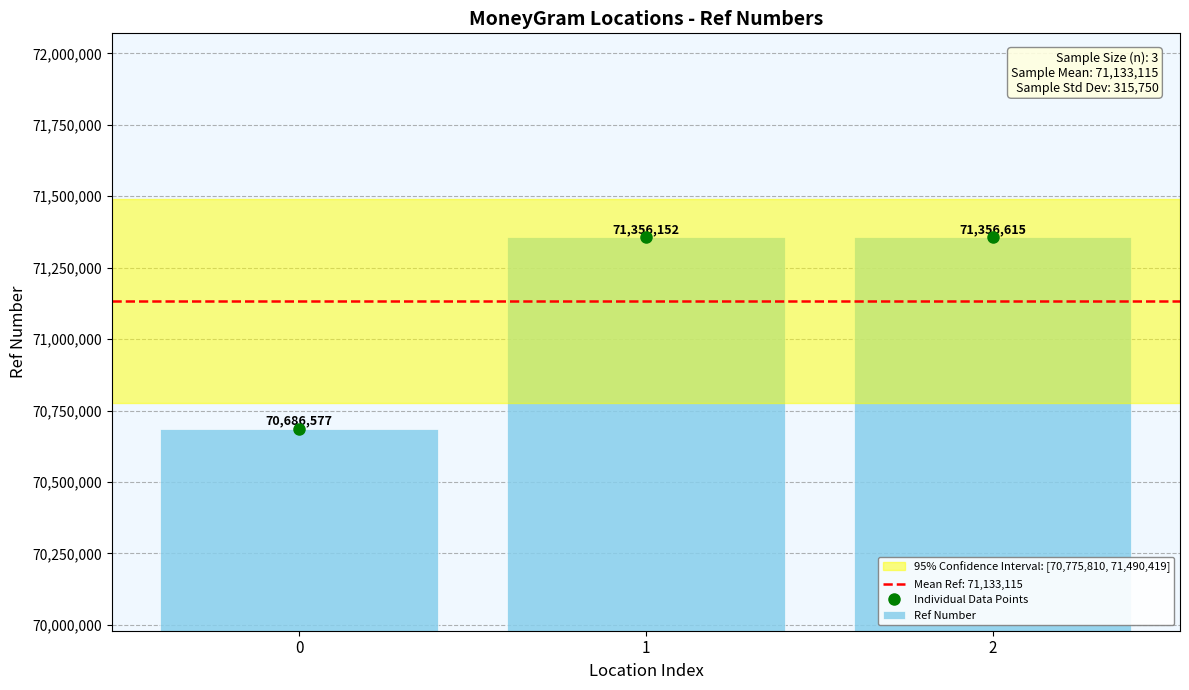

What is the difference between the maximum and minimum values?

670038